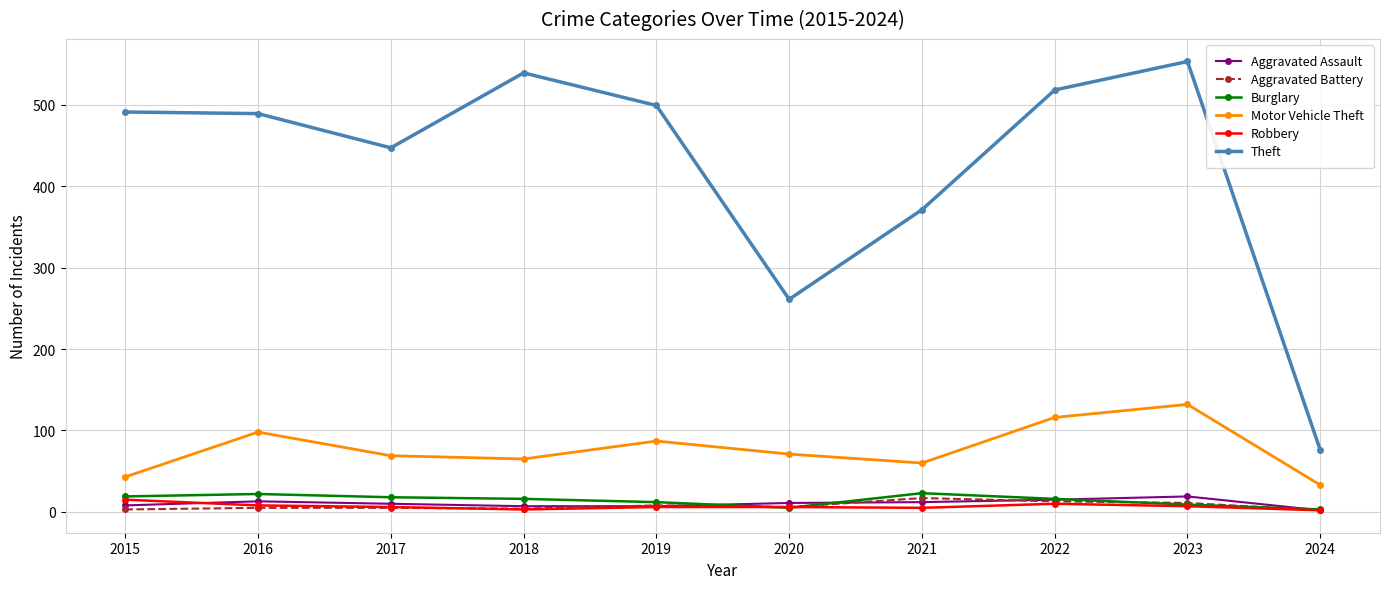

True or false: Burglary and Motor Vehicle Theft intersect in this chart.

False